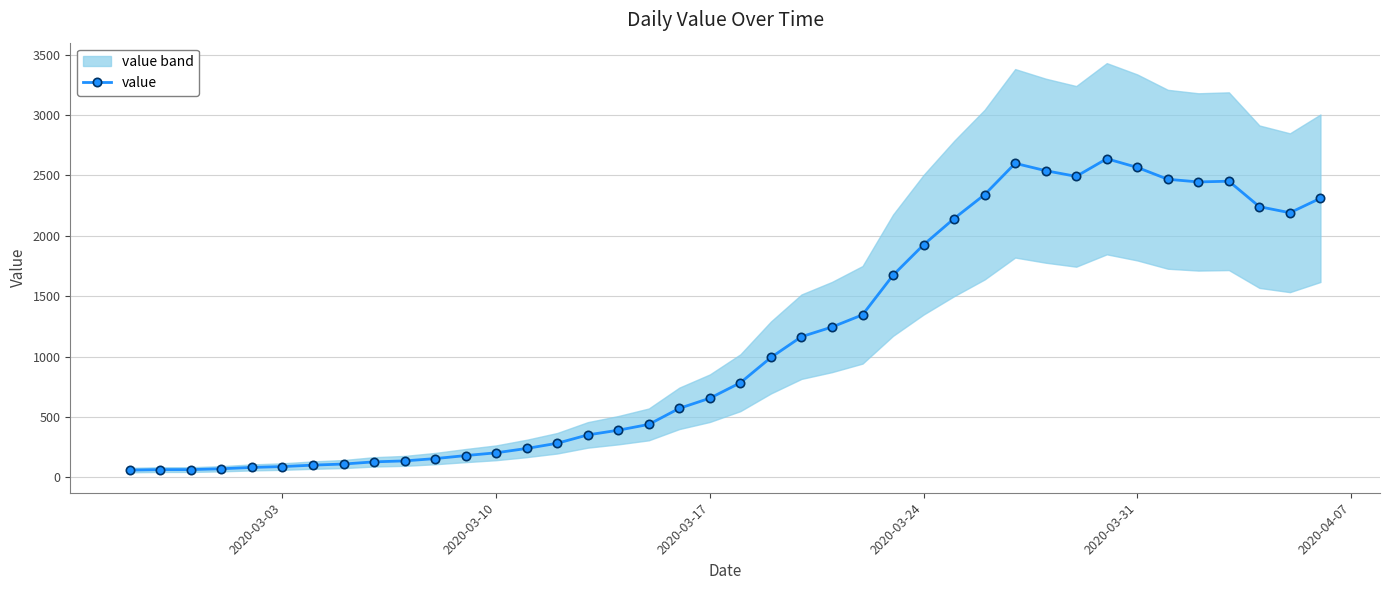

What is the difference between the maximum and second lowest values?

2573